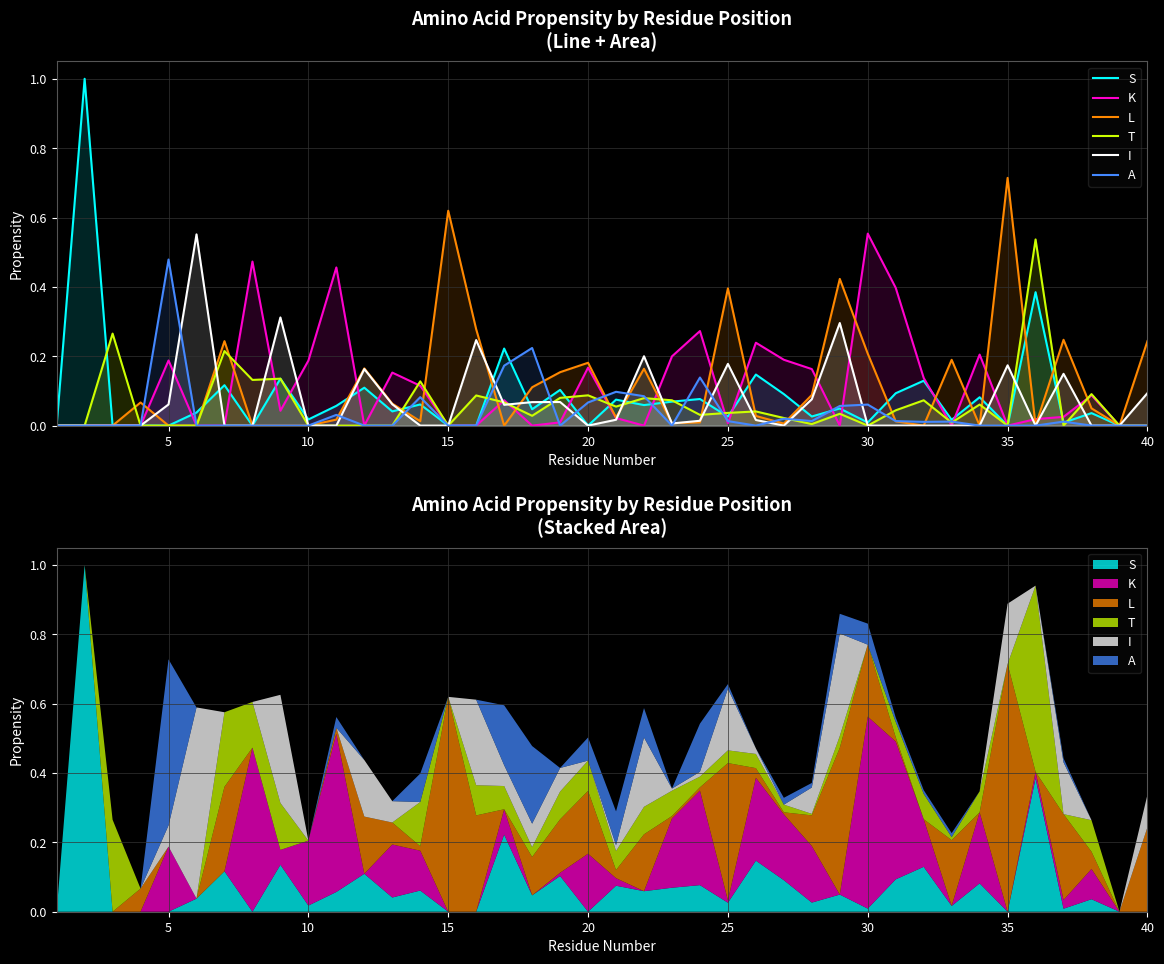

Reading left to right, list all the values displayed in this chart.

S: 0.0	1.0	0.0	0.0	0.0	0.0	0.1	0.0	0.1	0.0	0.1	0.1	0.0	0.1	0.0	0.0	0.2	0.0	0.1	0.0	0.1	0.1	0.1	0.1	0.0	0.1	0.1	0.0	0.0	0.0	0.1	0.1	0.0	0.1	0.0	0.4	0.0	0.0	0.0	0.0
K: 0.0	0.0	0.0	0.0	0.2	0.0	0.0	0.5	0.0	0.2	0.5	0.0	0.2	0.1	0.0	0.0	0.1	0.0	0.0	0.2	0.0	0.0	0.2	0.3	0.0	0.2	0.2	0.2	0.0	0.6	0.4	0.1	0.0	0.2	0.0	0.0	0.0	0.1	0.0	0.0
L: 0.0	0.0	0.0	0.1	0.0	0.0	0.2	0.0	0.0	0.0	0.0	0.2	0.1	0.0	0.6	0.3	0.0	0.1	0.2	0.2	0.0	0.2	0.0	0.0	0.4	0.0	0.0	0.1	0.4	0.2	0.0	0.0	0.2	0.0	0.7	0.0	0.2	0.0	0.0	0.2
T: 0.0	0.0	0.3	0.0	0.0	0.0	0.2	0.1	0.1	0.0	0.0	0.0	0.0	0.1	0.0	0.1	0.1	0.0	0.1	0.1	0.1	0.1	0.1	0.0	0.0	0.0	0.0	0.0	0.0	0.0	0.0	0.1	0.0	0.1	0.0	0.5	0.0	0.1	0.0	0.0
I: 0.0	0.0	0.0	0.0	0.1	0.6	0.0	0.0	0.3	0.0	0.0	0.2	0.1	0.0	0.0	0.2	0.1	0.1	0.1	0.0	0.0	0.2	0.0	0.0	0.2	0.0	0.0	0.1	0.3	0.0	0.0	0.0	0.0	0.0	0.2	0.0	0.1	0.0	0.0	0.1
A: 0.0	0.0	0.0	0.0	0.5	0.0	0.0	0.0	0.0	0.0	0.0	0.0	0.0	0.1	0.0	0.0	0.2	0.2	0.0	0.1	0.1	0.1	0.0	0.1	0.0	0.0	0.0	0.0	0.1	0.1	0.0	0.0	0.0	0.0	0.0	0.0	0.0	0.0	0.0	0.0